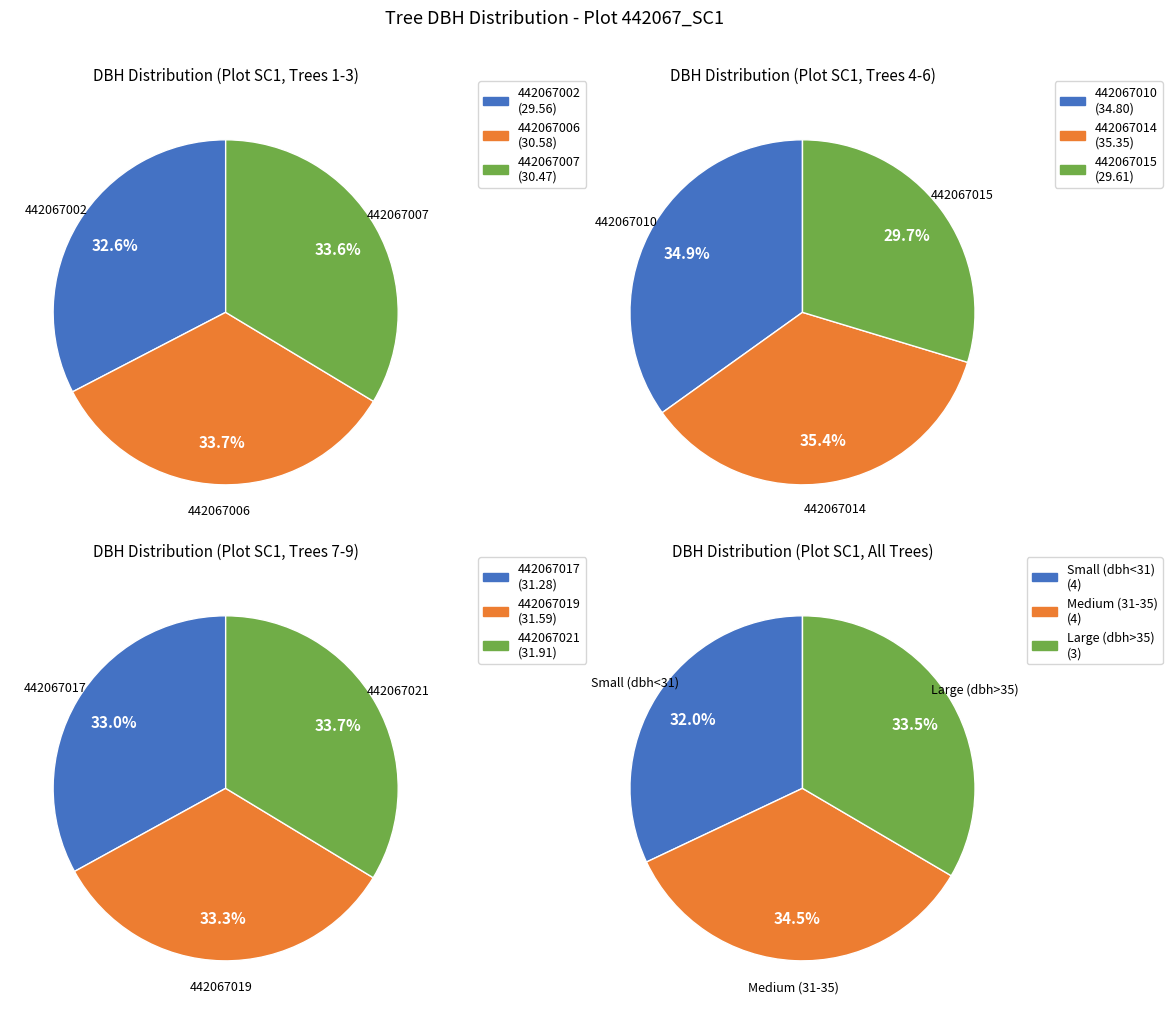

Does any single category account for the majority?

No